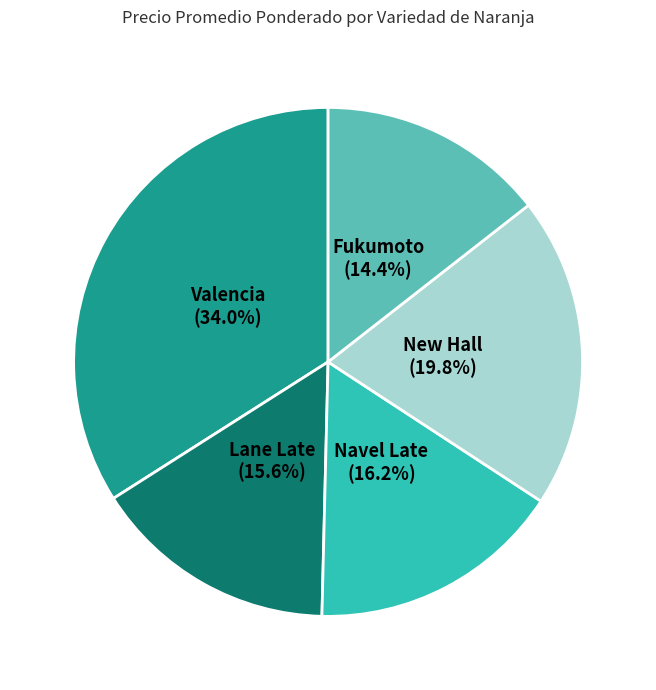

What percentage do Lane Late and Navel Late together represent?

31.8%